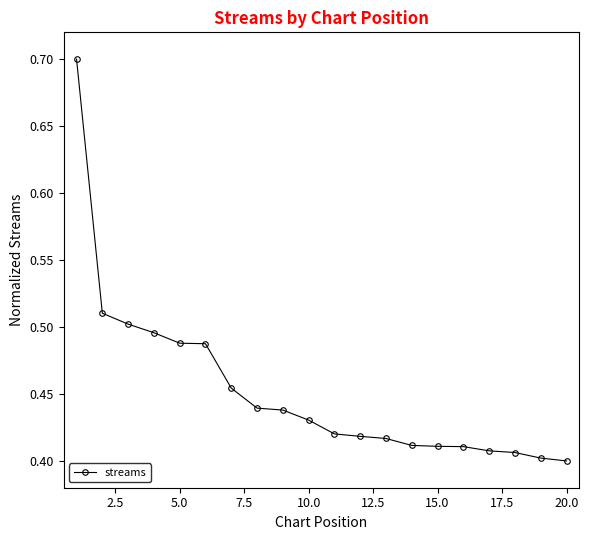

What is the maximum value shown in the chart?

0.7